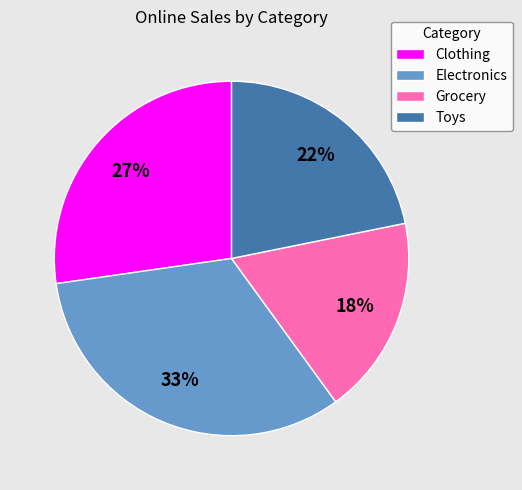

How many segments does this pie chart have?

4